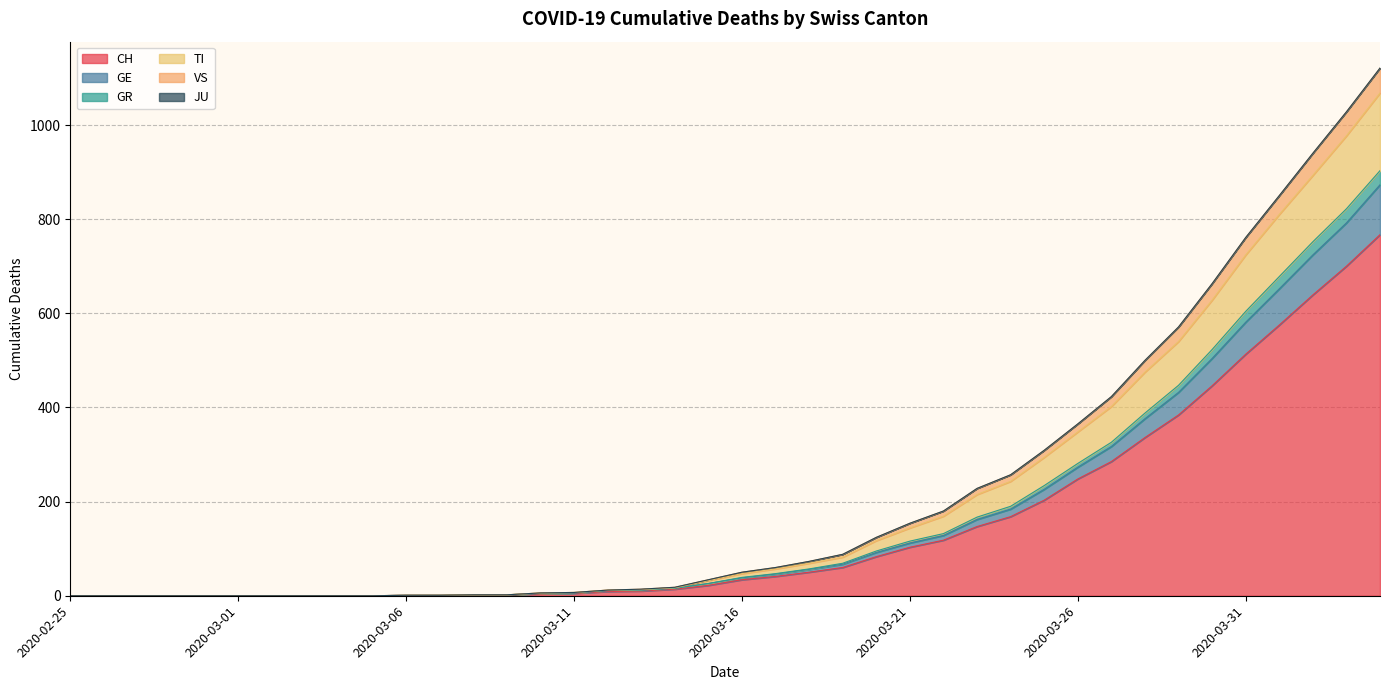

What is the maximum value for CH?

767